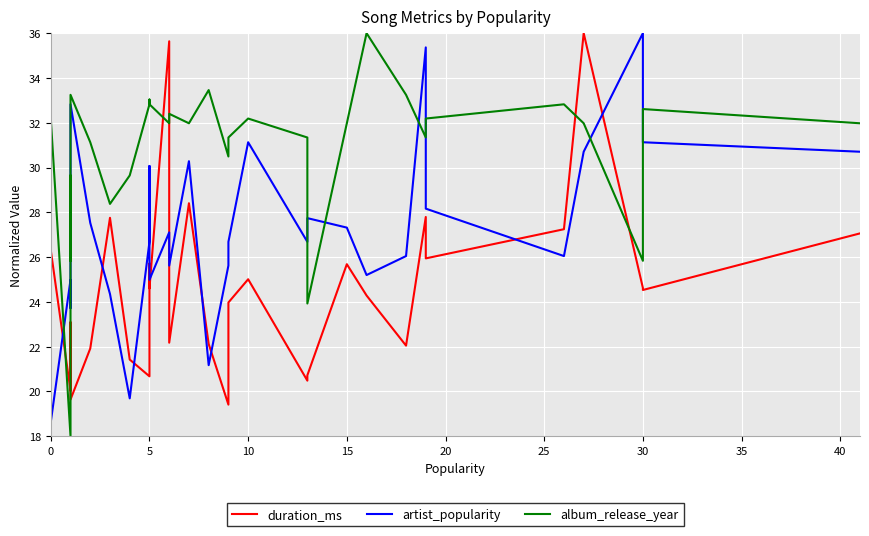

After their last crossing, which series has the higher values: artist_popularity or duration_ms?

artist_popularity